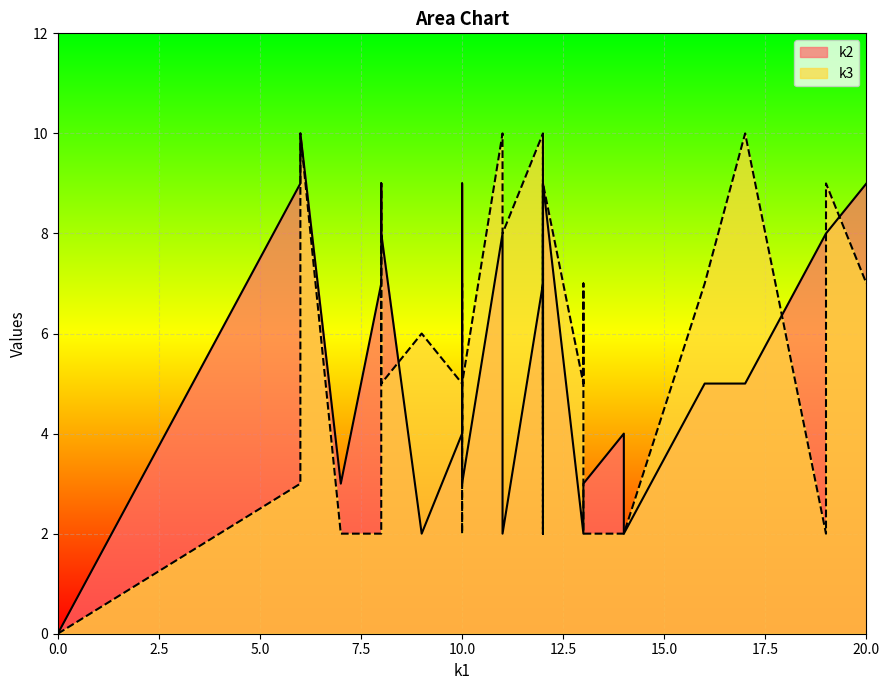

The k1 series shows 2 at i12. True or false?

False